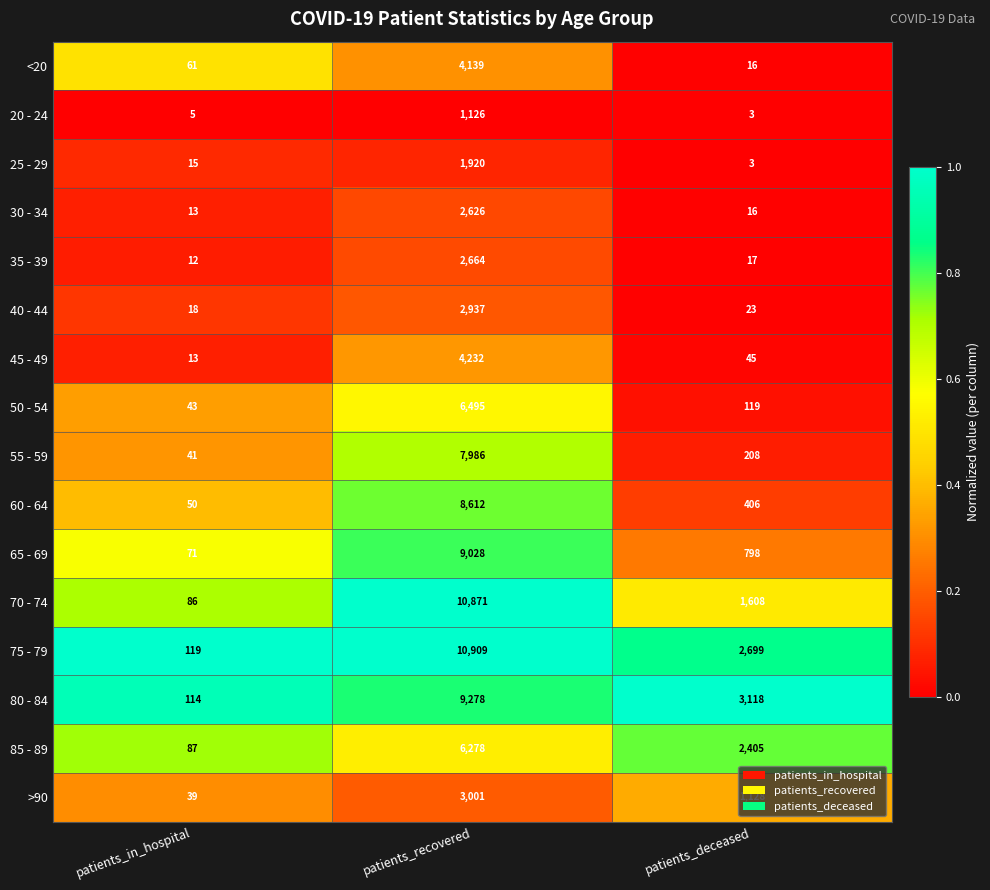

What is the difference between the highest and lowest values at patients_deceased?

3115